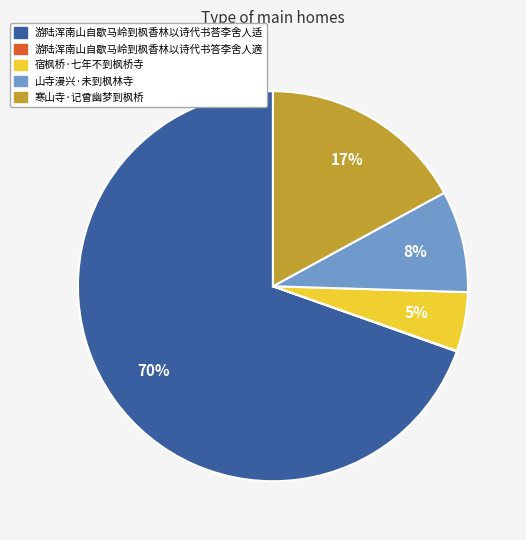

Is there any slice that represents more than half of the pie?

Yes